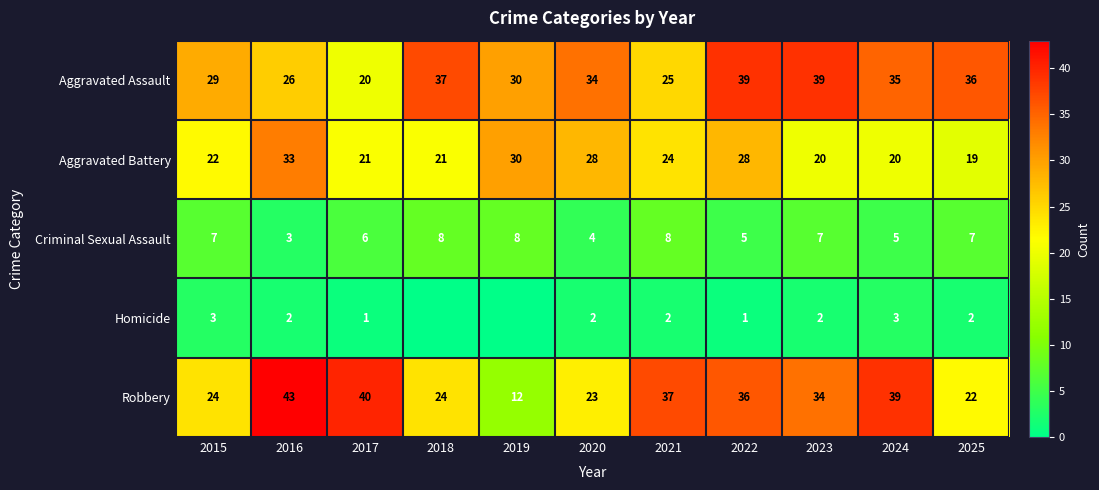

Which label corresponds to the largest value in the chart?

2016